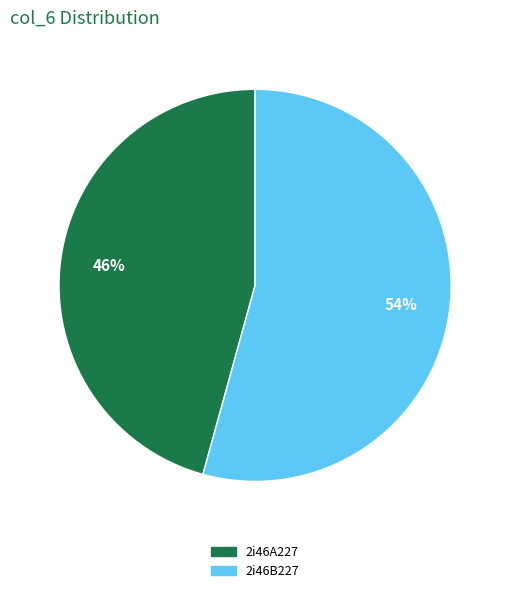

The 2i46B227 slice represents 40% of the pie. True or false?

False